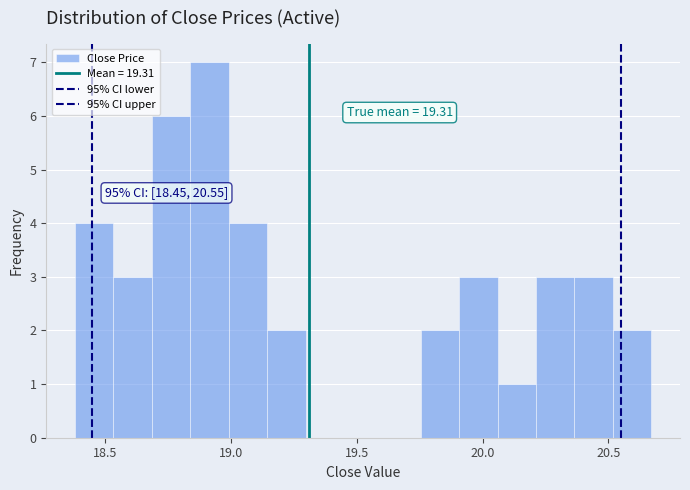

Around what value on the x-axis is the tallest bar? Give the approximate position of its centre, as read against the axis.

18.90